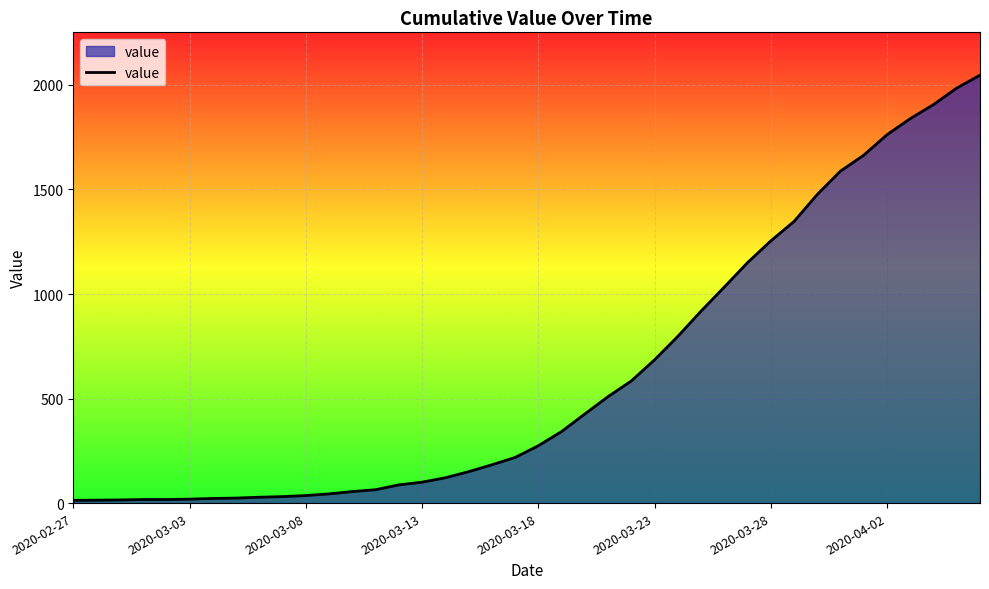

What is the difference between the maximum and minimum values?

2034